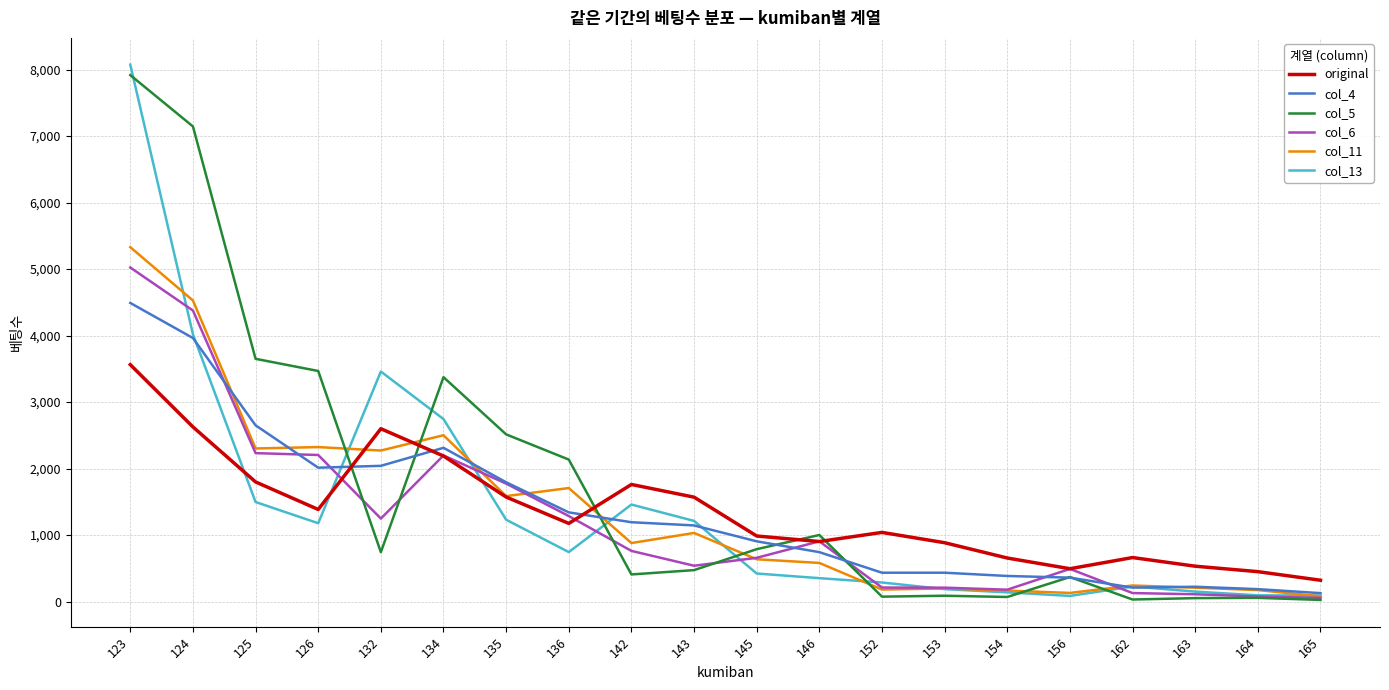

List the series in order of their peak value, highest first.

col_13, col_5, col_11, col_6, col_4, original